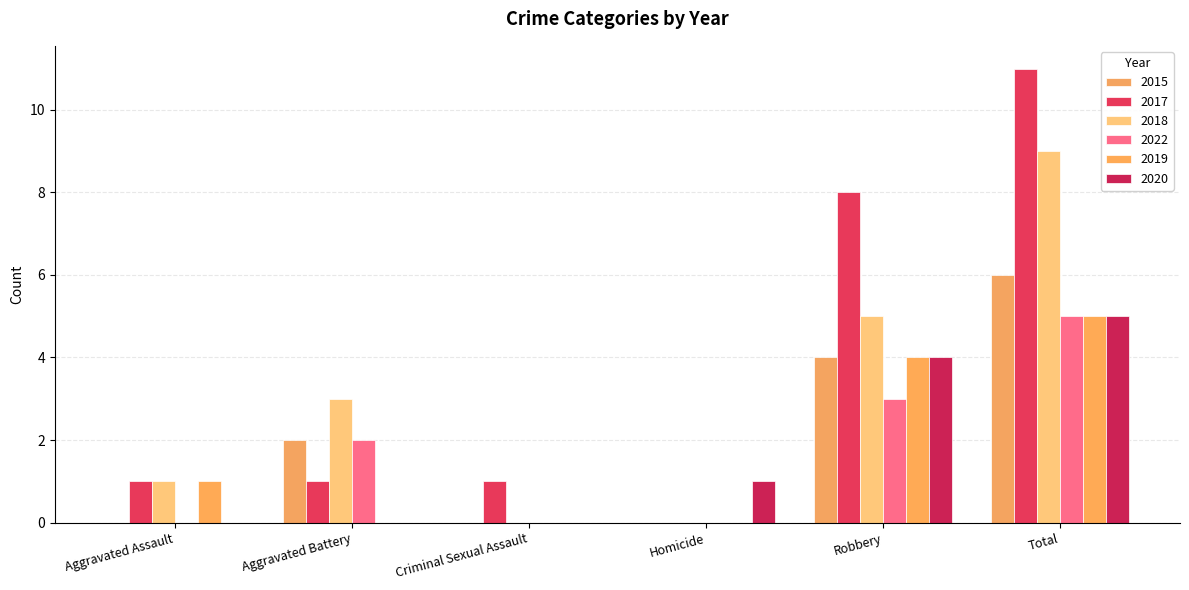

Reading left to right, transcribe all the data shown in this chart.

2015: Aggravated Assault=0	Aggravated Battery=2	Criminal Sexual Assault=0	Homicide=0	Robbery=4	Total=6
2017: Aggravated Assault=1	Aggravated Battery=1	Criminal Sexual Assault=1	Homicide=0	Robbery=8	Total=11
2018: Aggravated Assault=1	Aggravated Battery=3	Criminal Sexual Assault=0	Homicide=0	Robbery=5	Total=9
2022: Aggravated Assault=0	Aggravated Battery=2	Criminal Sexual Assault=0	Homicide=0	Robbery=3	Total=5
2019: Aggravated Assault=1	Aggravated Battery=0	Criminal Sexual Assault=0	Homicide=0	Robbery=4	Total=5
2020: Aggravated Assault=0	Aggravated Battery=0	Criminal Sexual Assault=0	Homicide=1	Robbery=4	Total=5